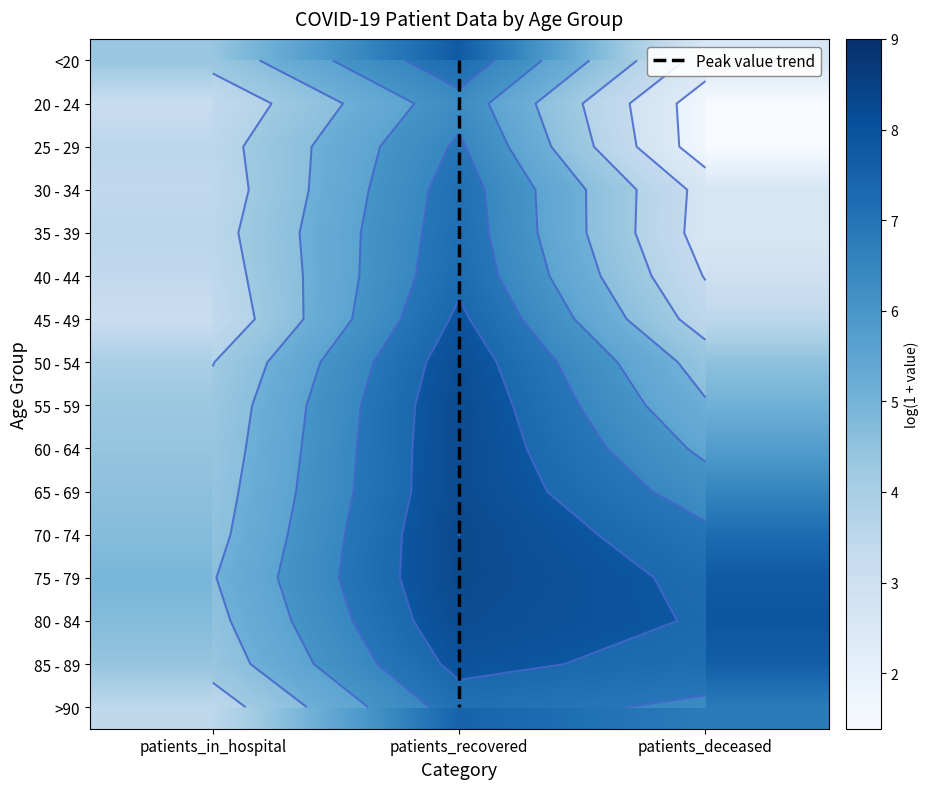

Which series has the largest total across all categories?

80 - 84